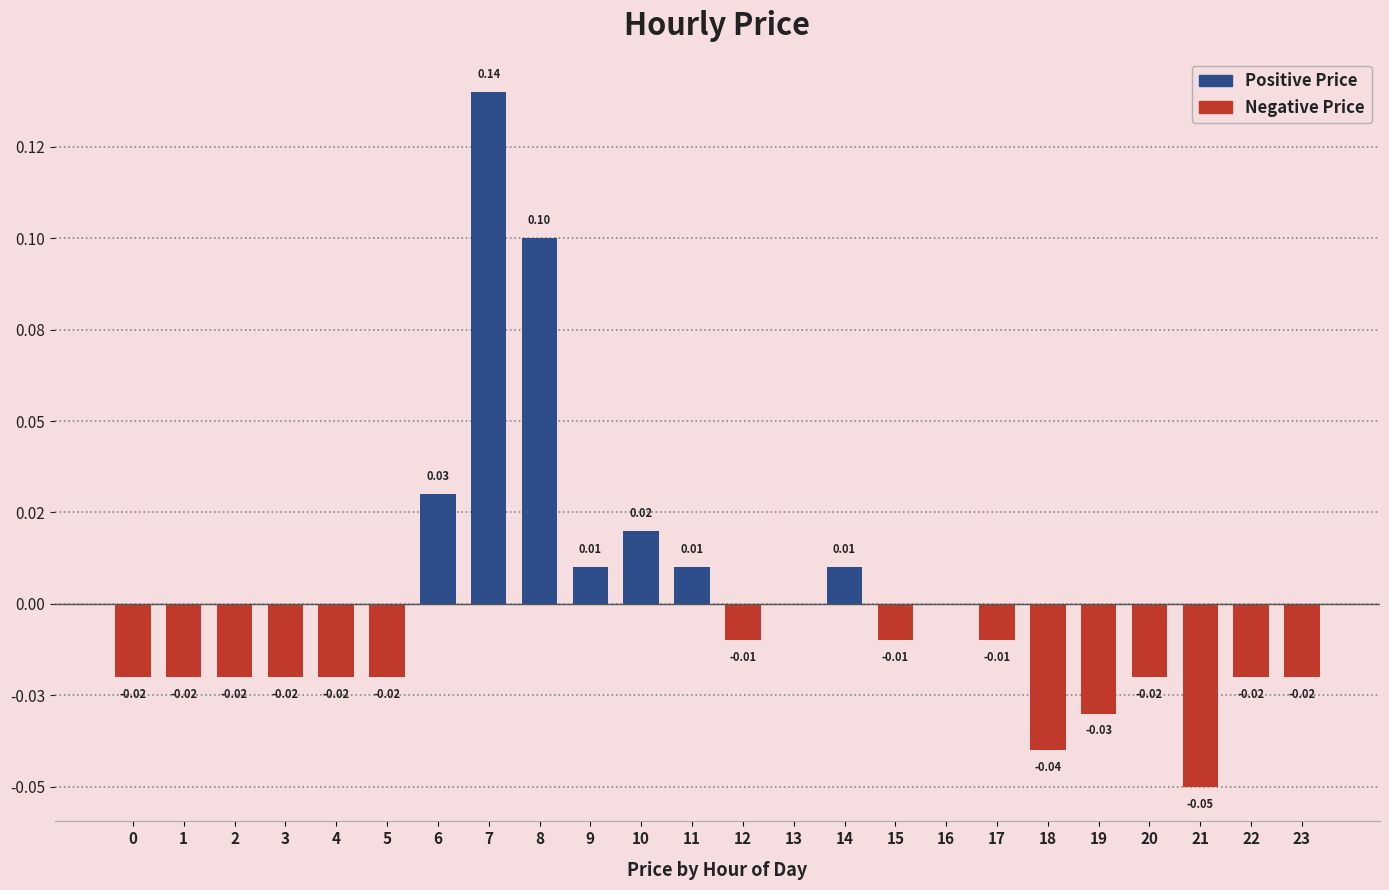

True or false: the data shows -0.0 at 20.

False